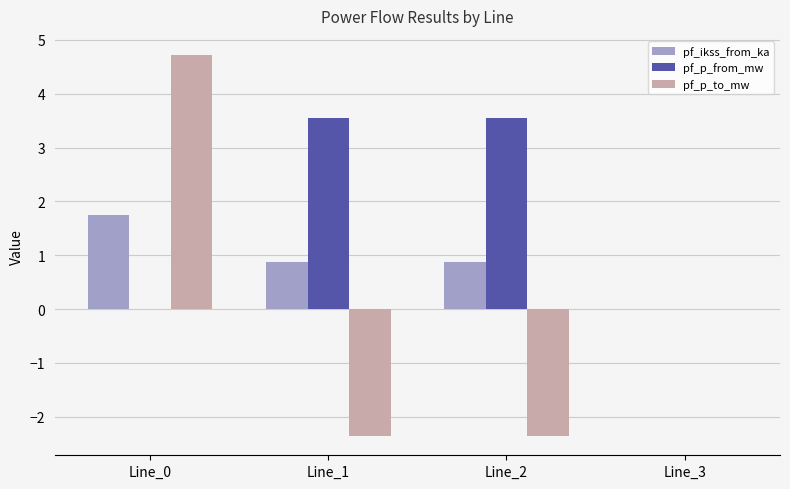

Count the number of categories in the chart.

4